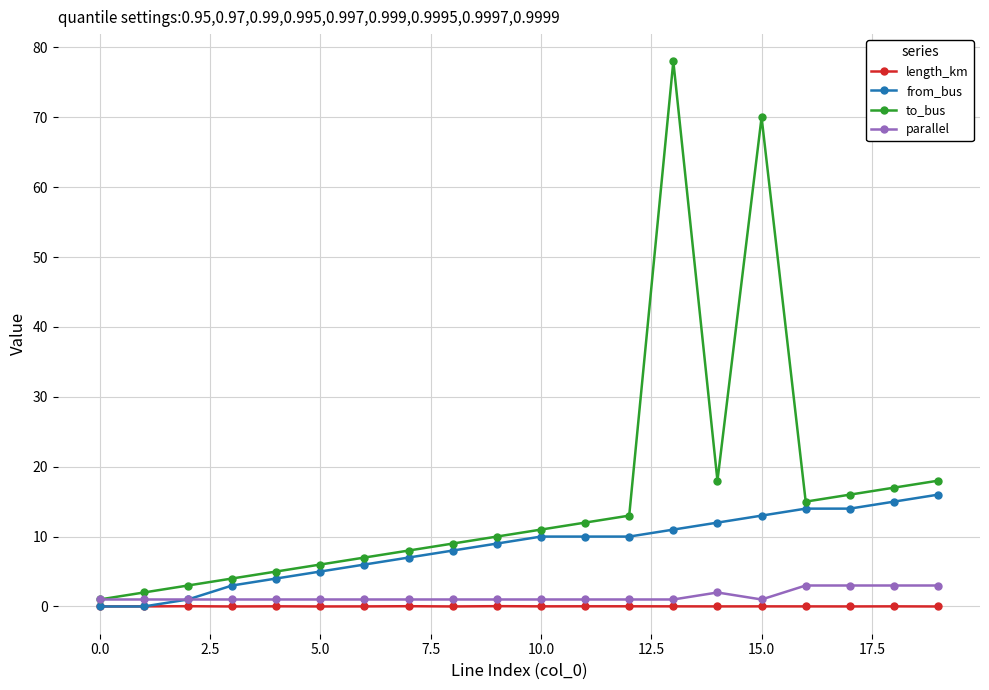

Which series has the largest range (max minus min)?

to_bus